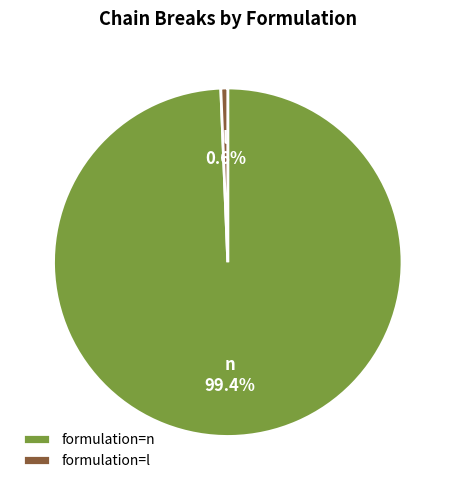

Combined, what portion of the pie is formulation=l and formulation=n?

100.0%